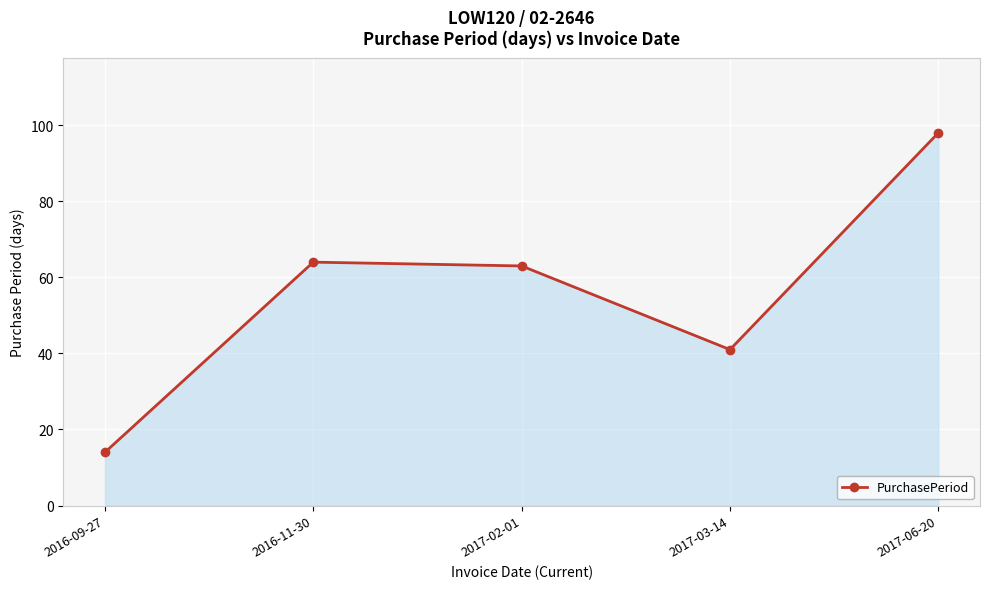

Is it true that the value at 2017-03-14 is 14?

False